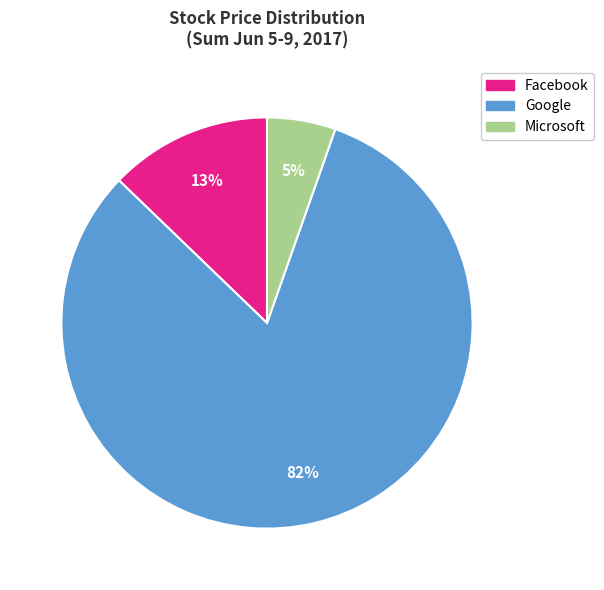

How many segments does this pie chart have?

3